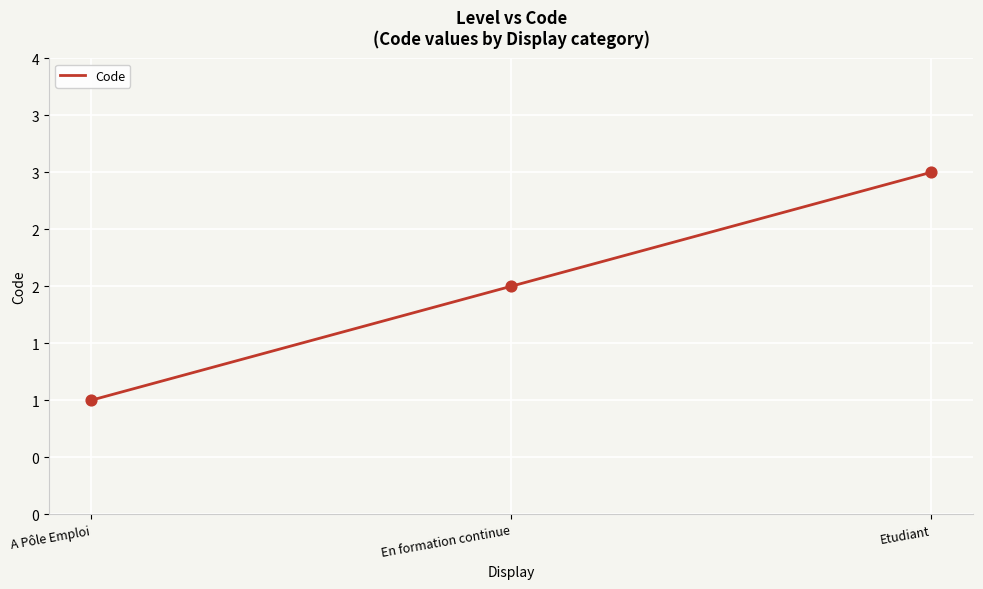

What is the ratio of the value at En formation continue to the value at Etudiant?

0.7